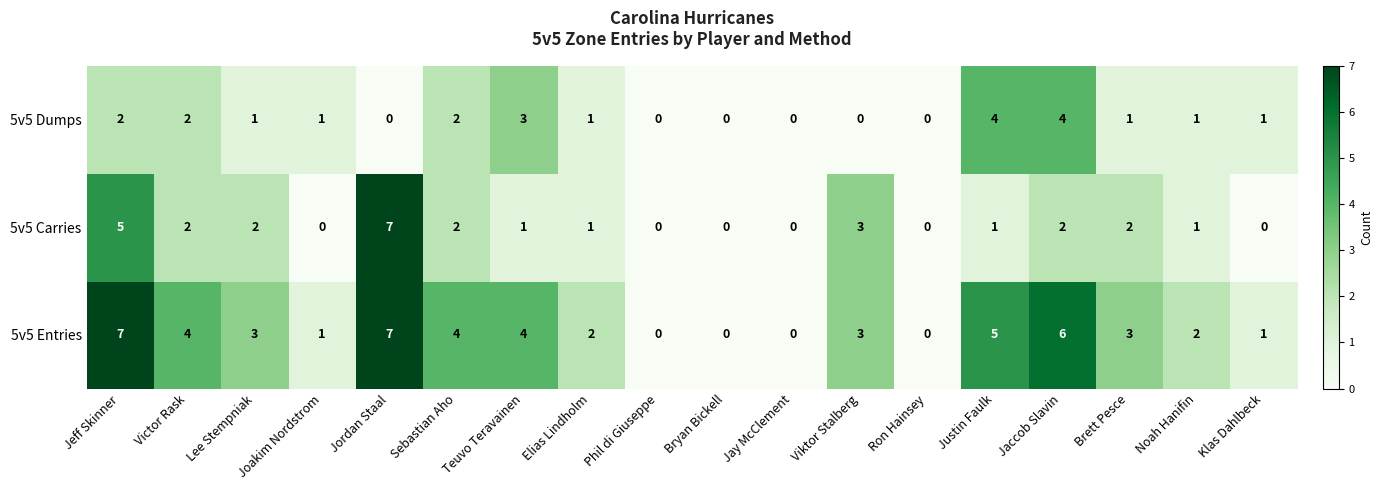

What is the difference between the maximum and minimum values in the 5v5 Dumps series?

4